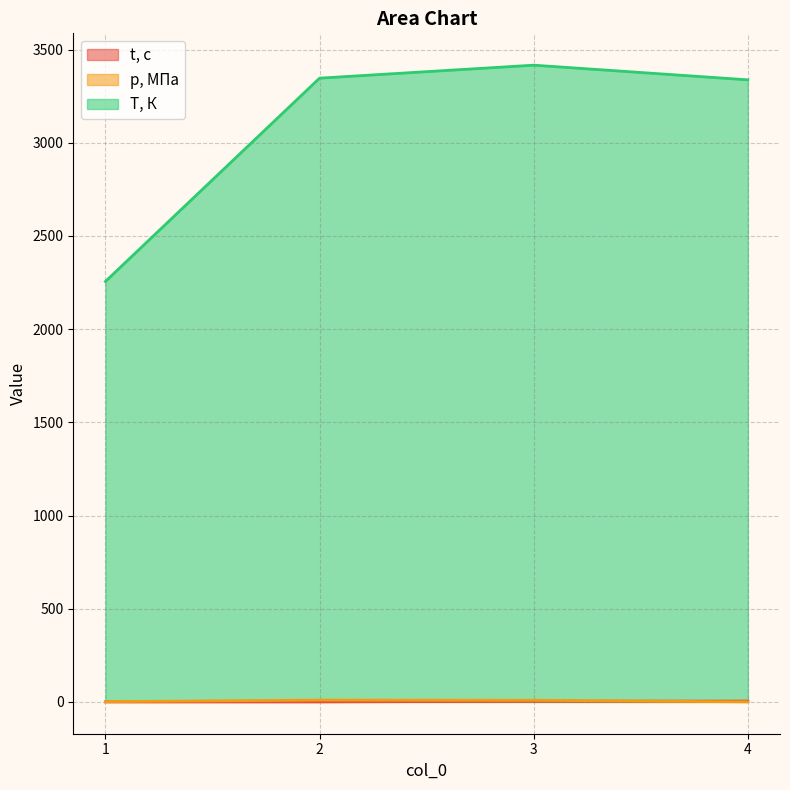

Is it true that T, К equals 1960.8 at 2?

False